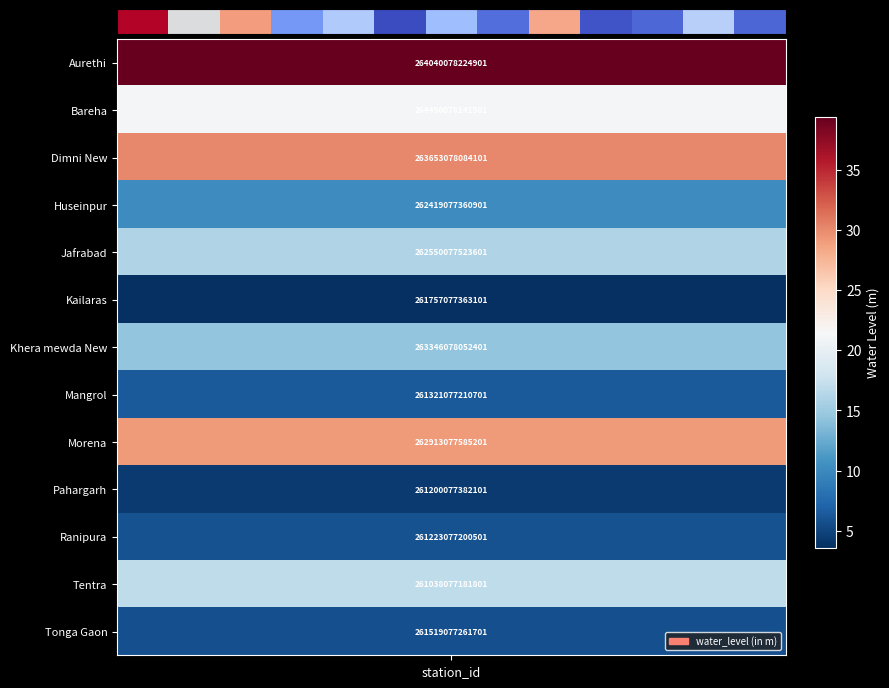

True or false: the data shows 5.8 at 10.

True